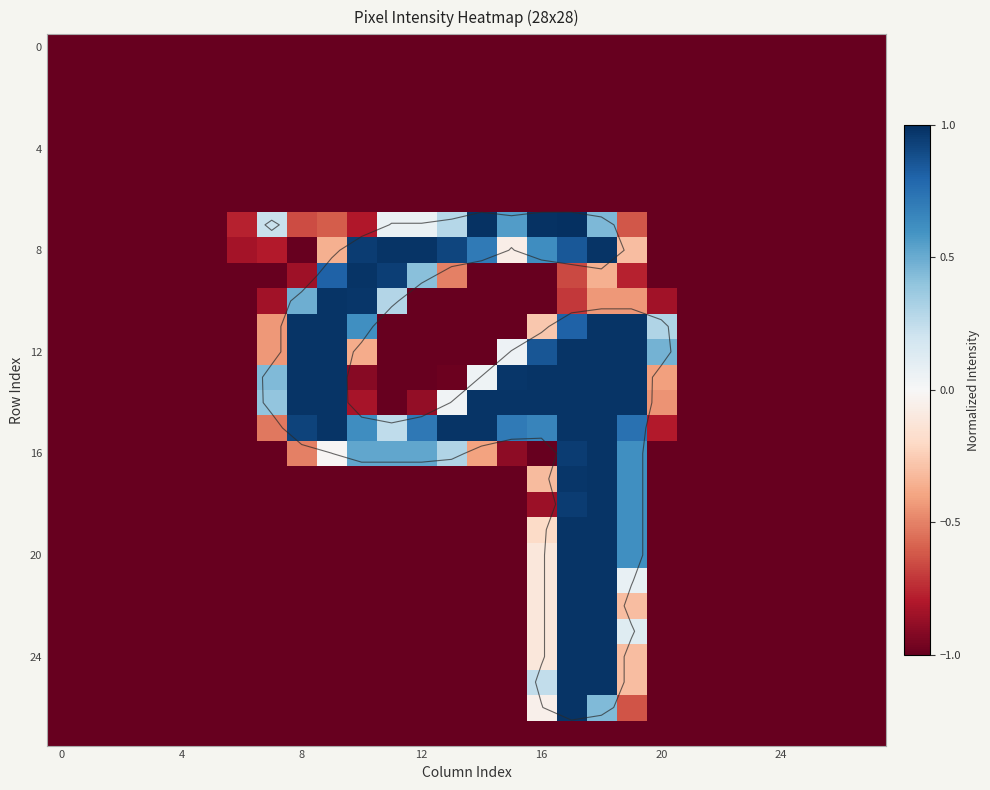

How many negative values does the 12 series have?

20